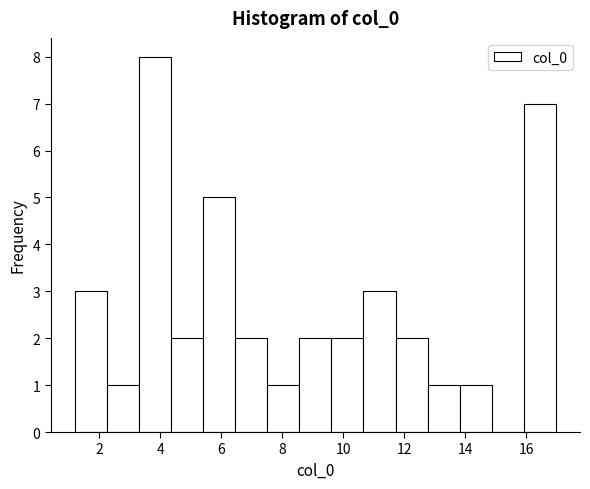

Which range on the x-axis has the tallest bar?

3.4 to 4.4